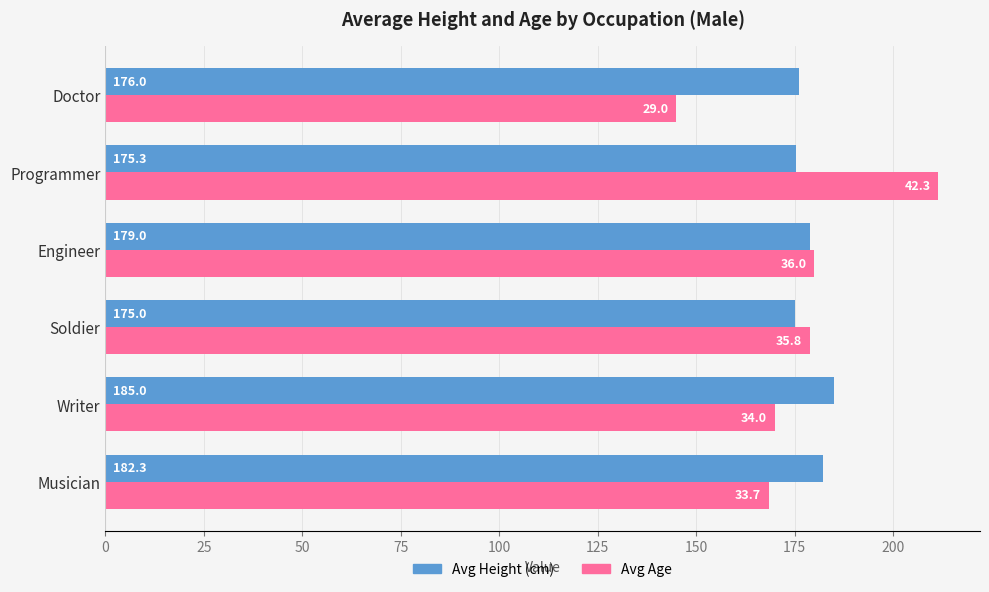

Which series has the widest spread of values?

Avg Age